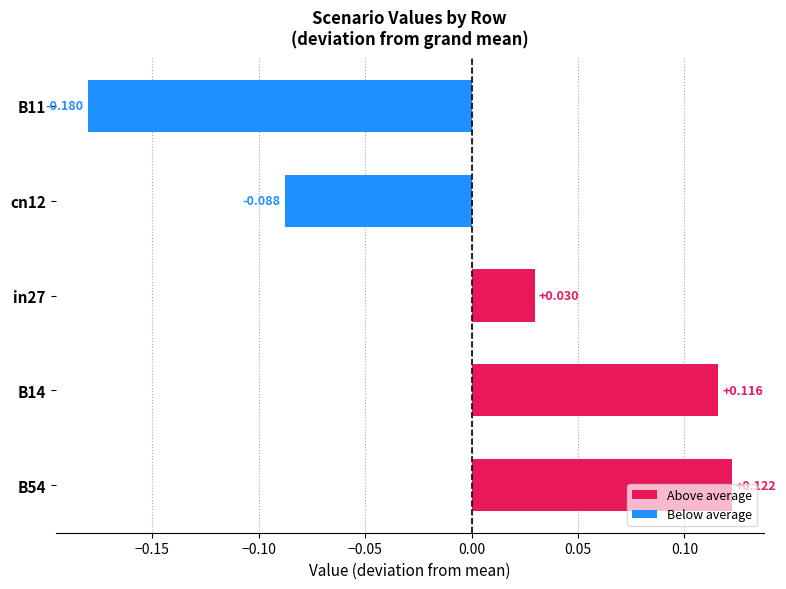

How many data points are less than 0?

2